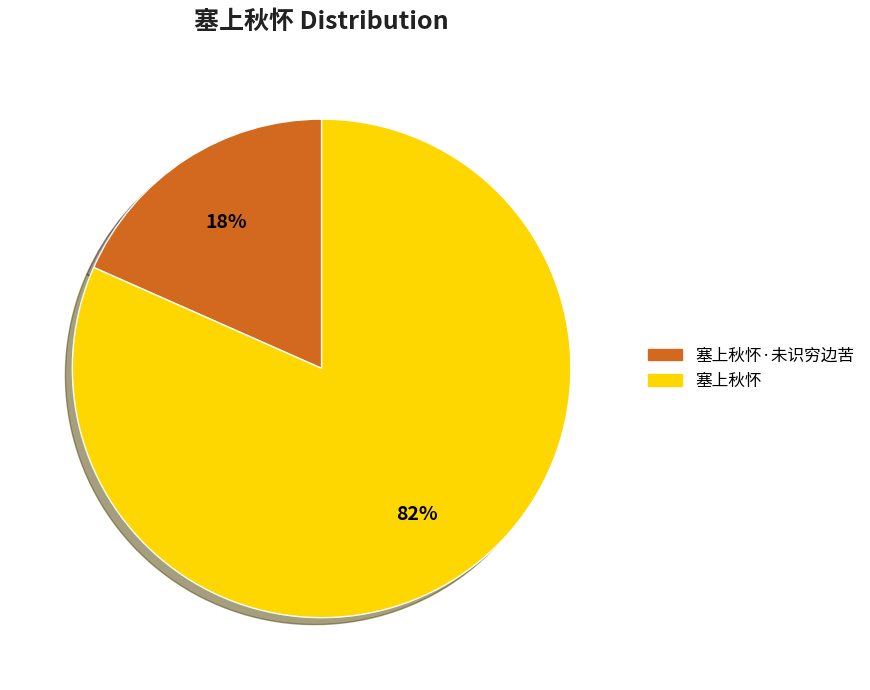

To the nearest percent, what portion does 塞上秋怀·未识穷边苦 represent?

18%